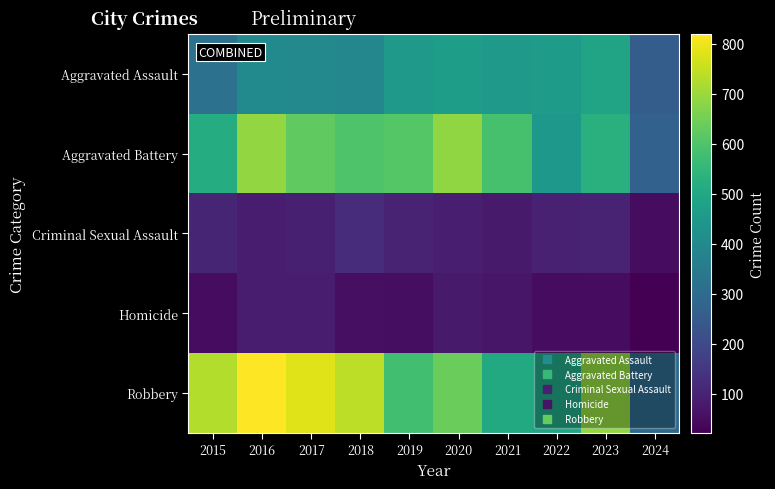

Between 2023 and 2018, which is larger?

2023